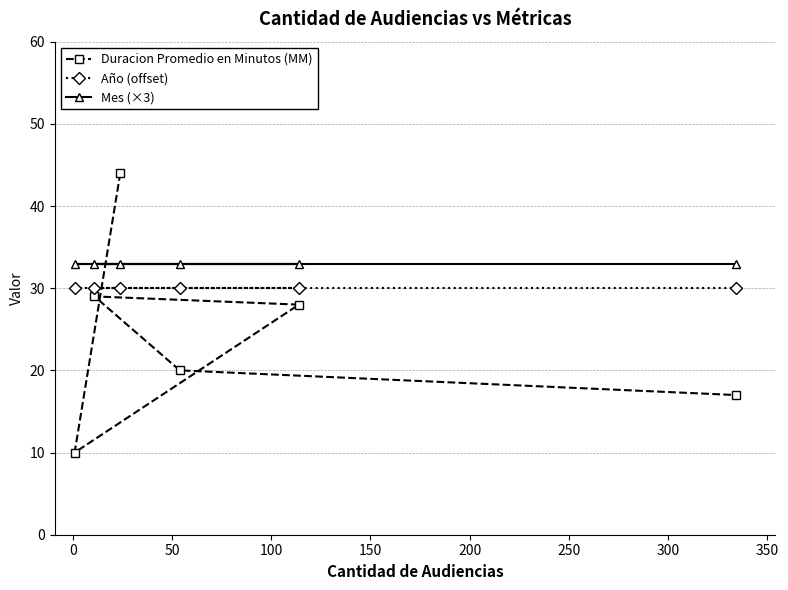

Which series has the largest range (max minus min)?

Duracion Promedio en Minutos (MM)